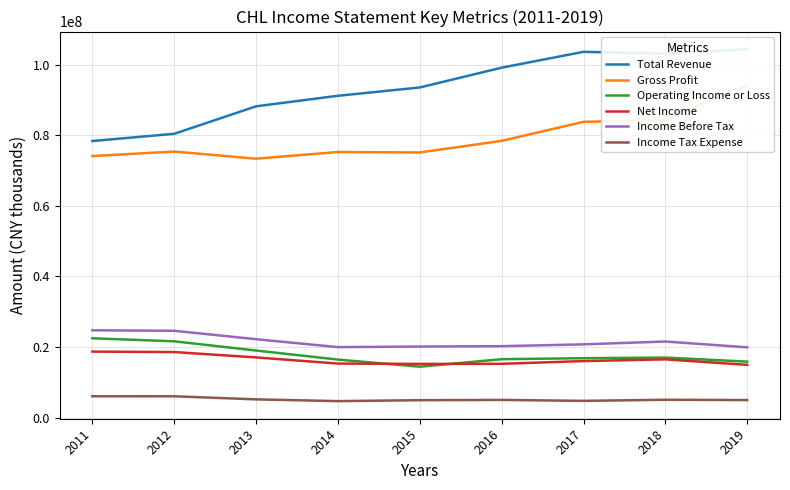

Does the chart display data point markers on the line(s)?

No